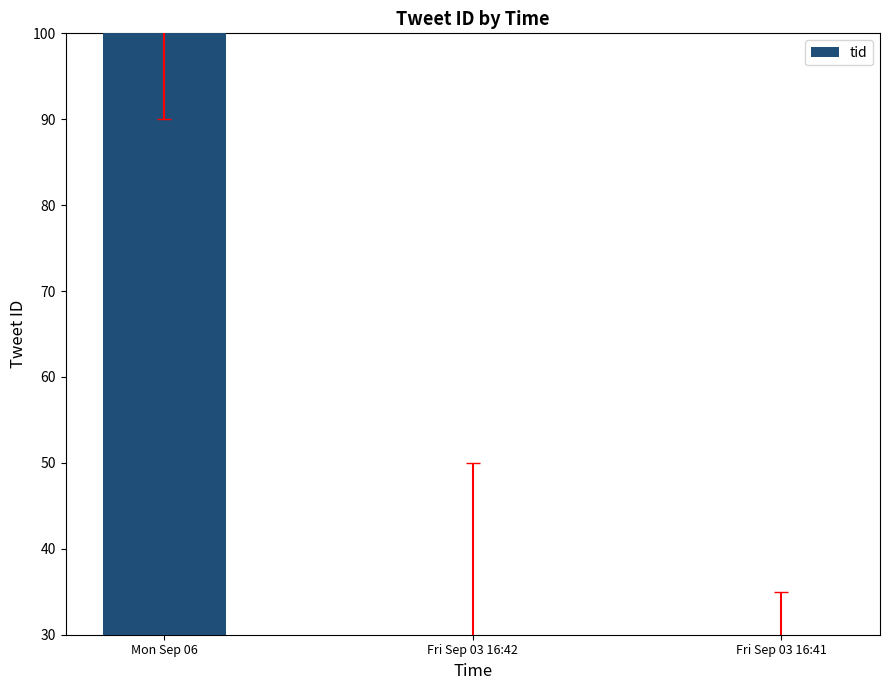

The value at Fri Sep 03 16:41 is 30.0. True or false?

True